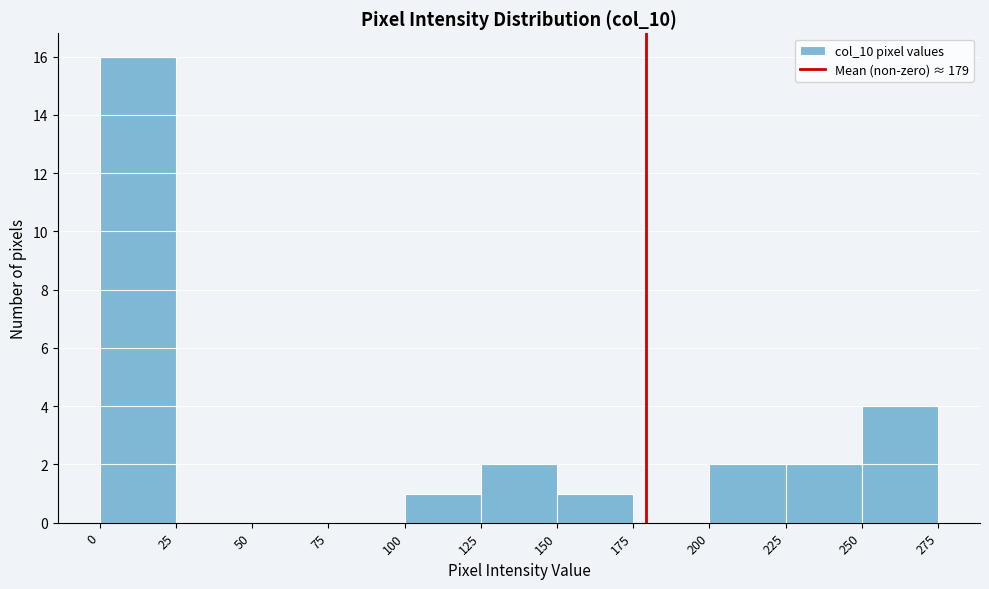

Which range on the x-axis has the tallest bar?

0 to 25